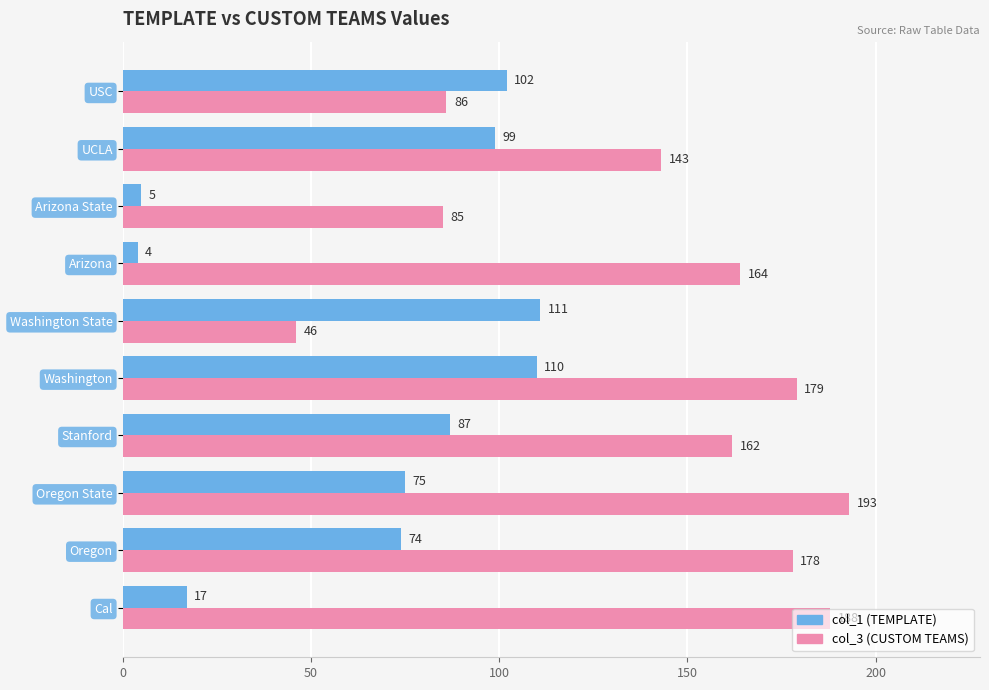

At which category is the sum across all series the highest?

Washington